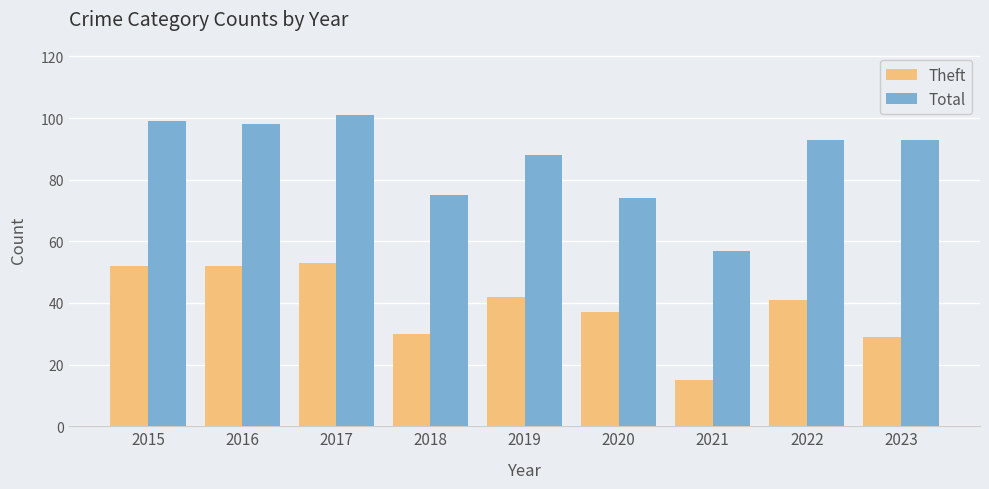

At 2020, list the series in order from largest to smallest.

Total, Theft